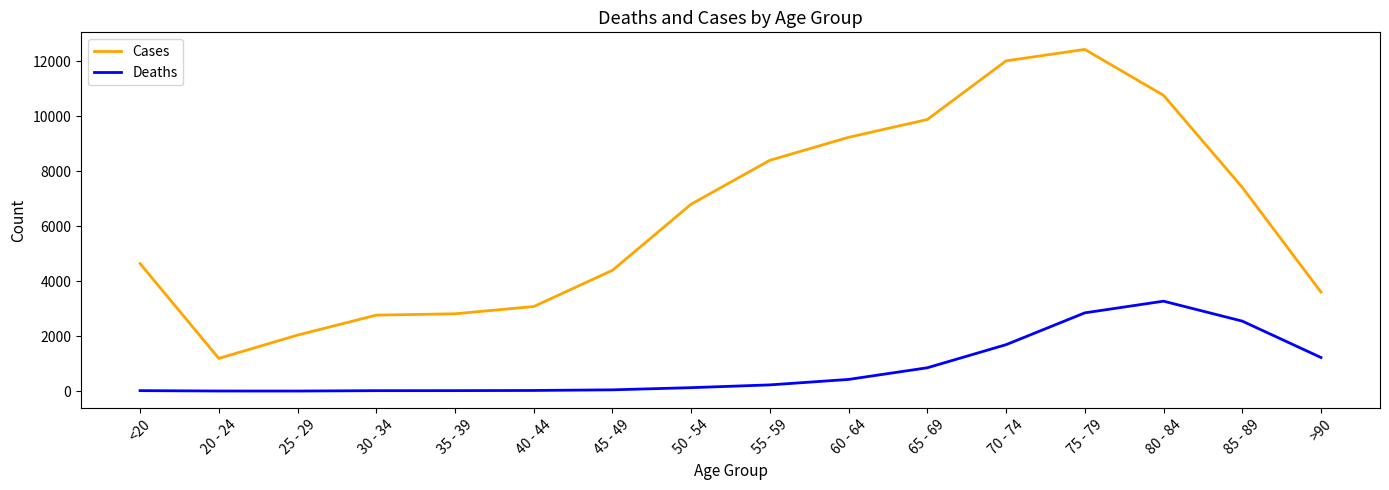

Does the chart have visible grid lines?

No